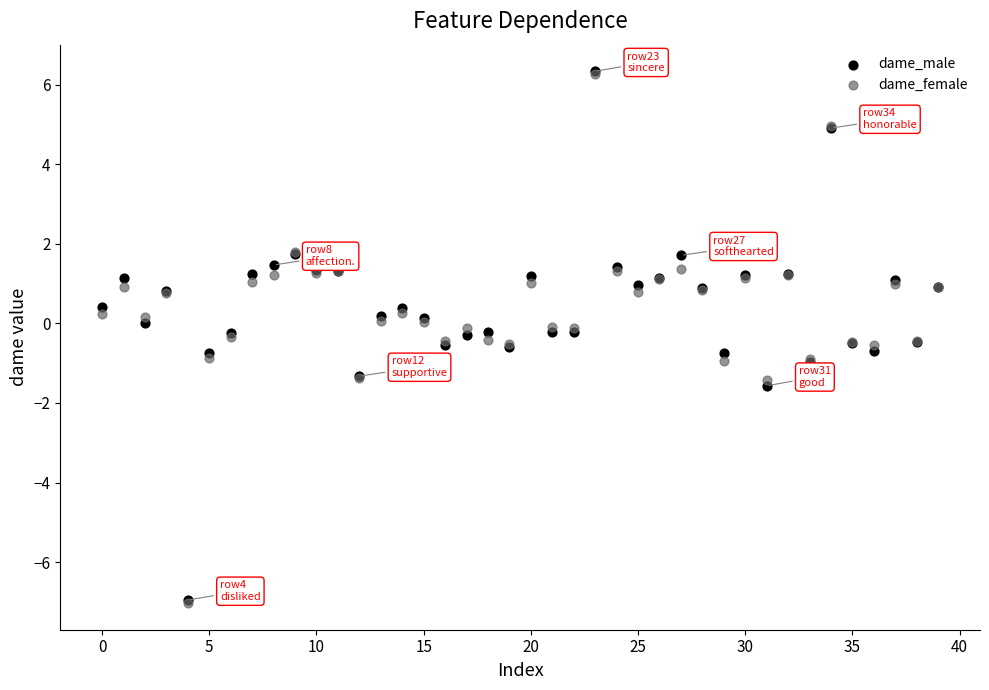

What are all the series names shown in the legend?

dame_male, dame_female